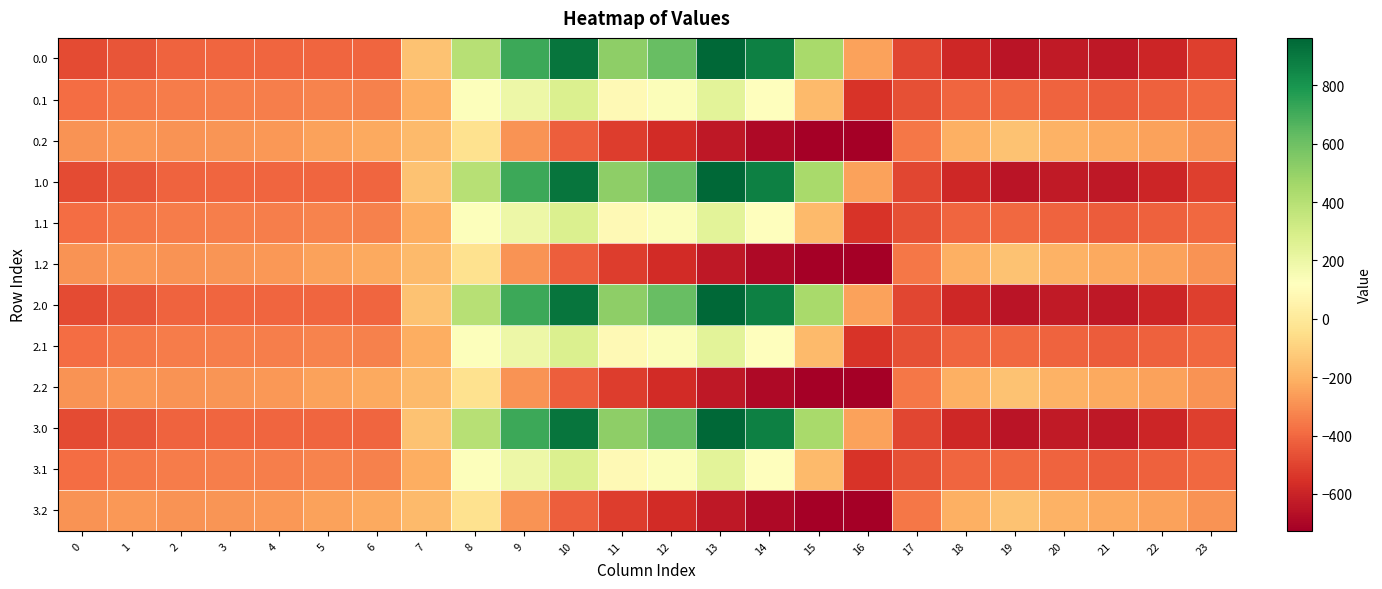

What is the maximum value shown in the chart?

962.7